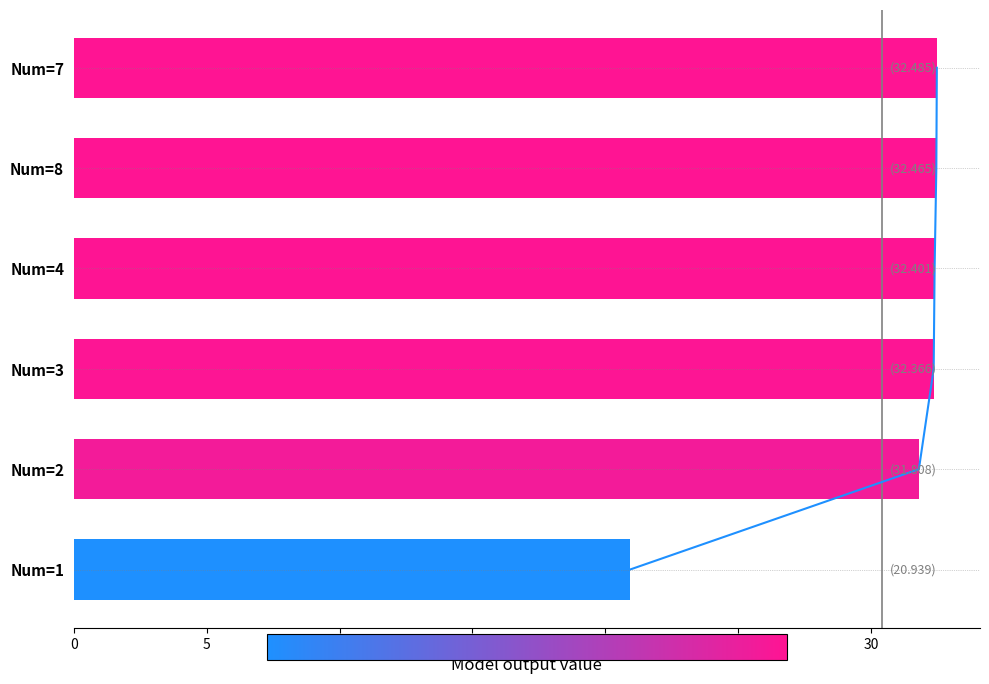

How many distinct data groups are displayed?

1